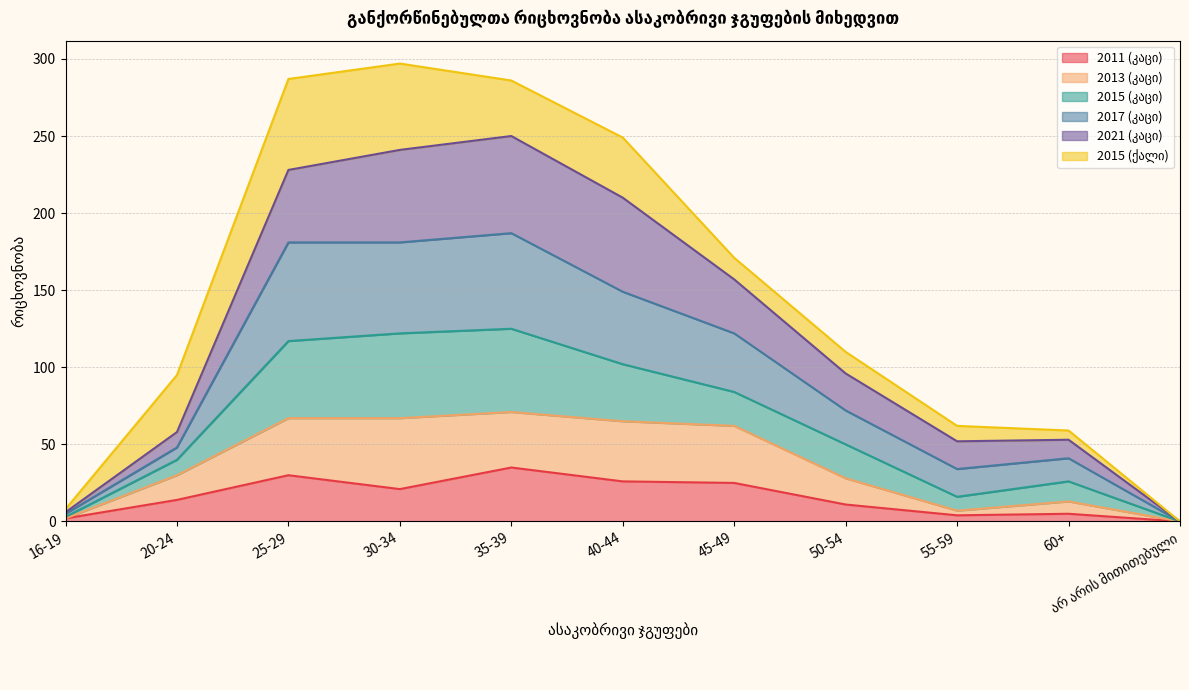

What is the label of the 3rd point from the left?

25-29